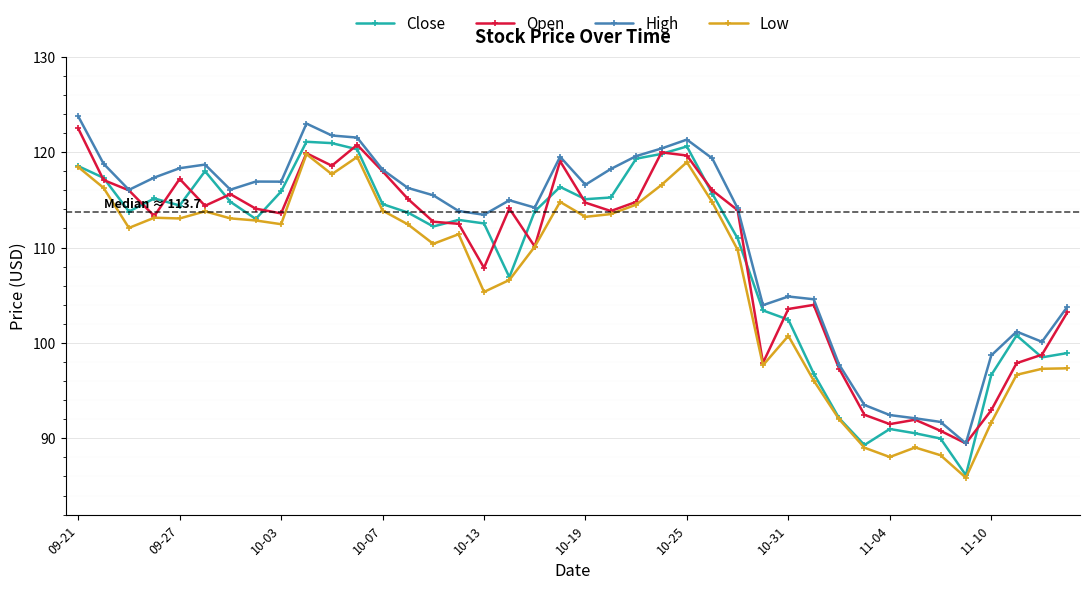

What is the sum of all Open values?

4377.0